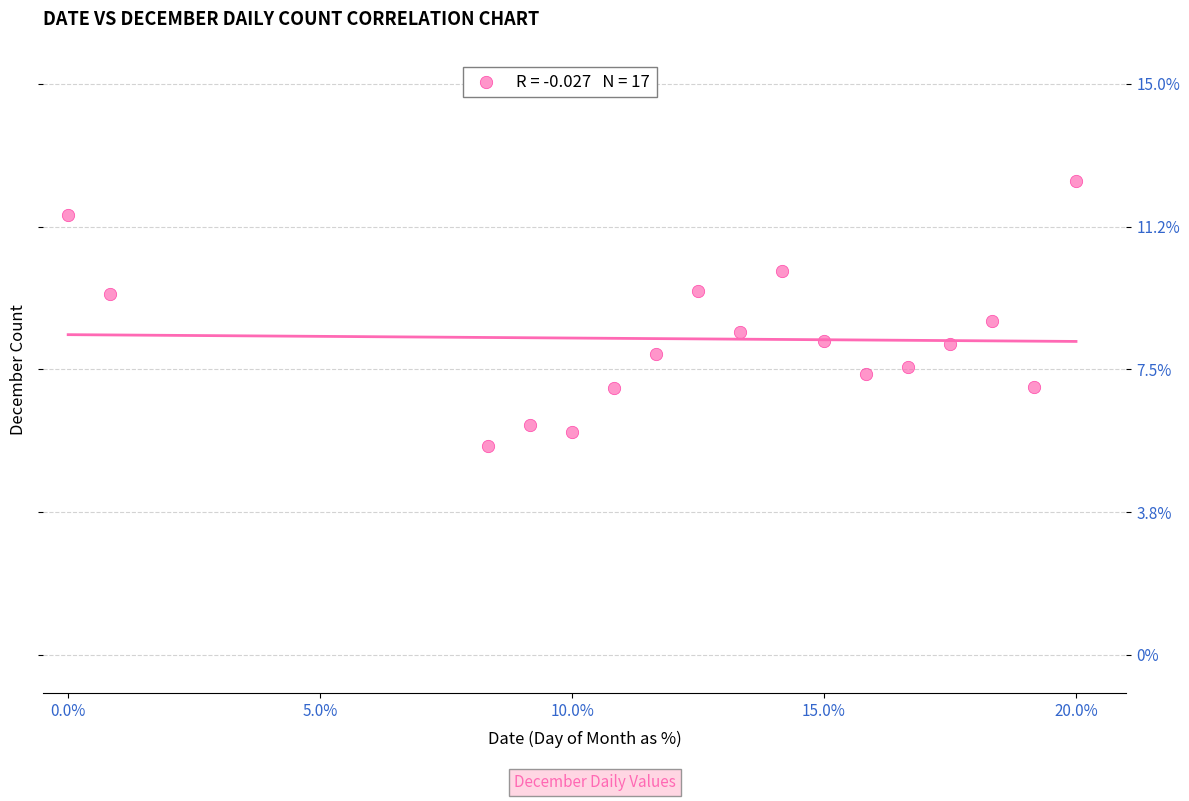

What is the range of Y values (max minus min)?

7.0